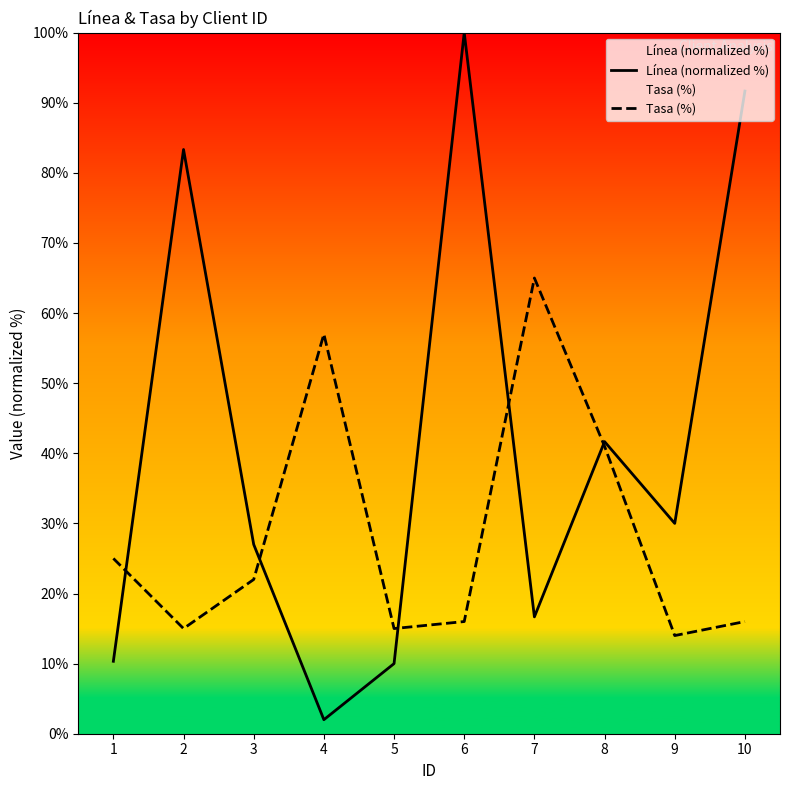

Reading right to left, what are all the values shown in this chart?

Línea (normalized %): 91.7	30.0	41.7	16.7	100.0	10.0	2.0	27.0	83.3	10.3
Tasa (%): 16.0	14.0	41.0	65.0	16.0	15.0	57.0	22.0	15.0	25.0